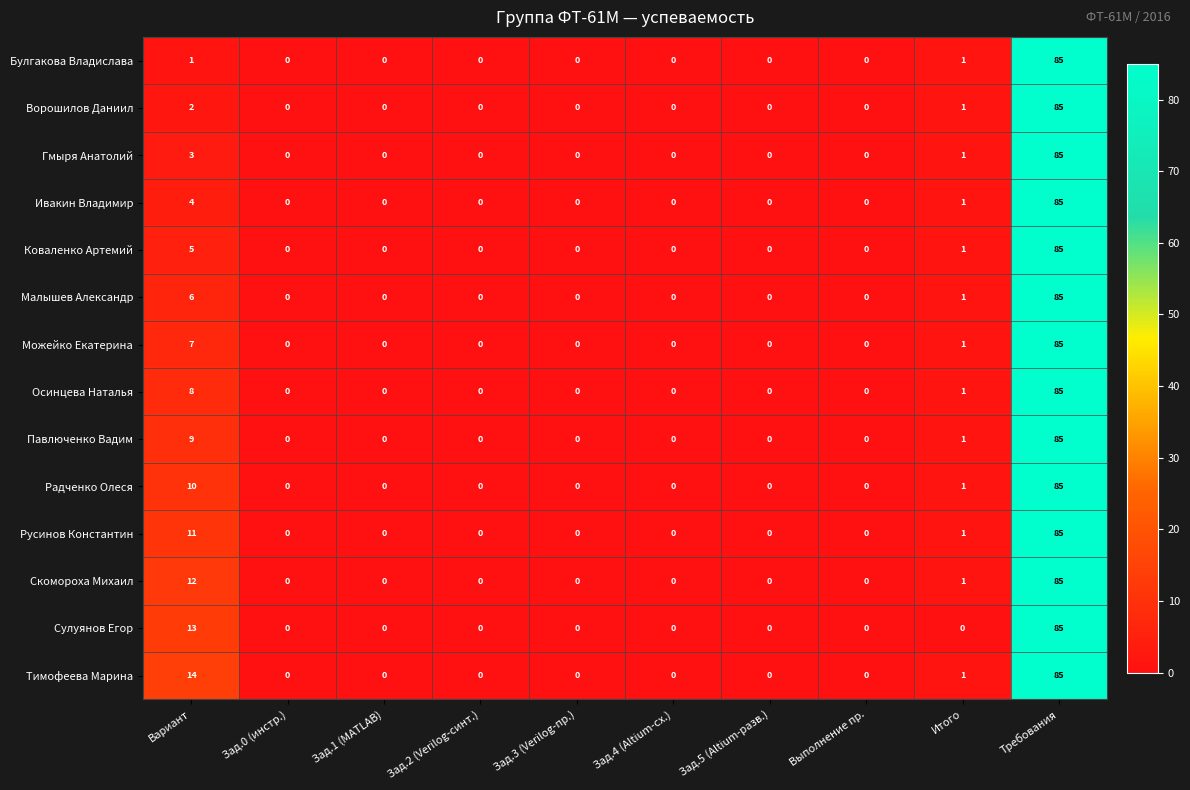

What is the approximate value of Булгакова Владислава at Требования, to the nearest 5?

85